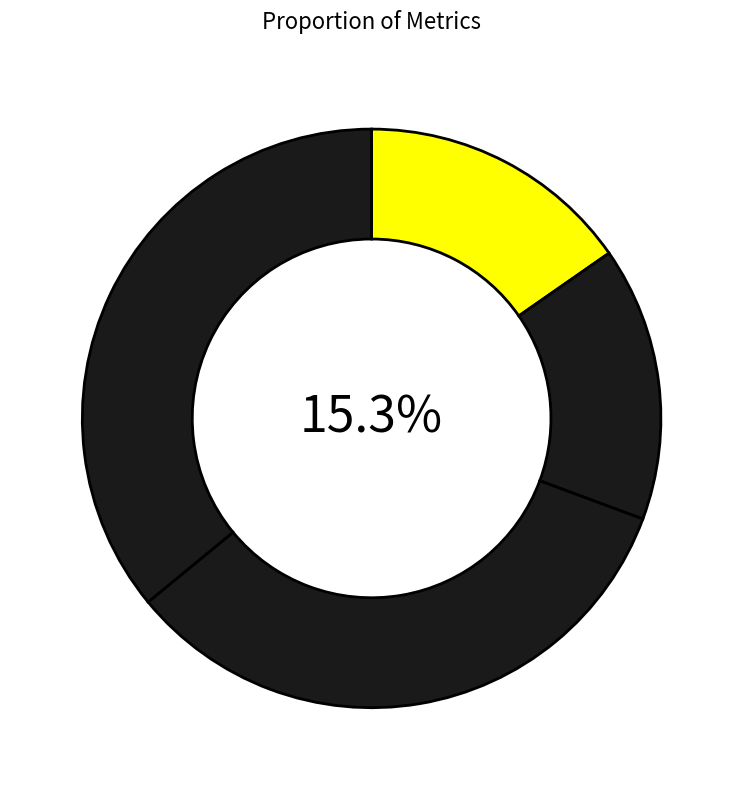

Which category has the smallest portion of the pie?

MAPE